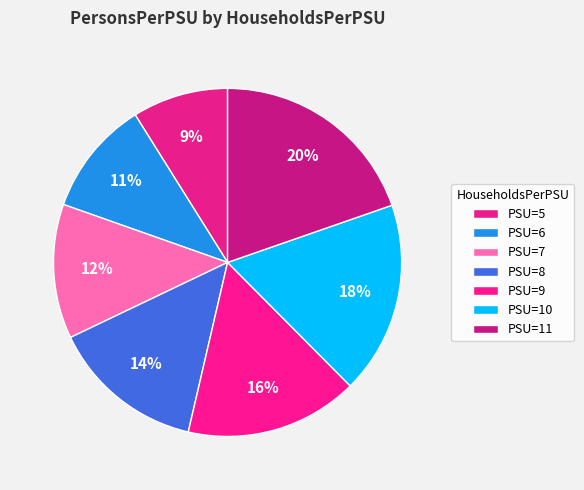

How many segments does this pie chart have?

7